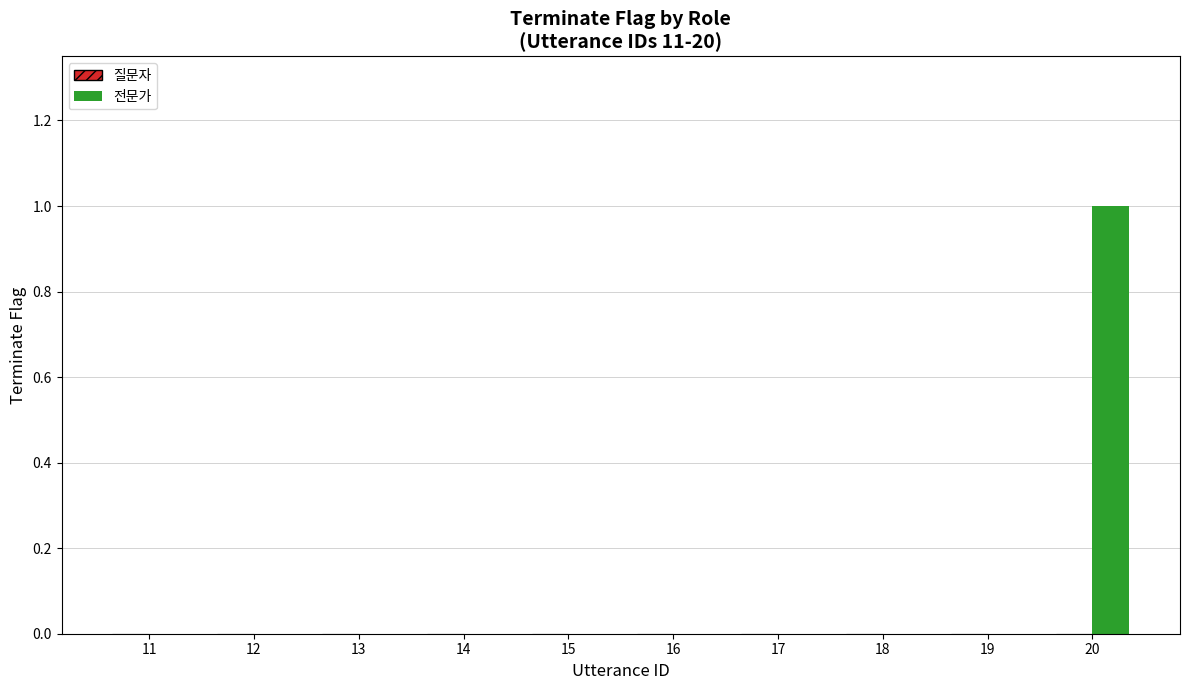

What is the change in value from 13 to 20?

+1